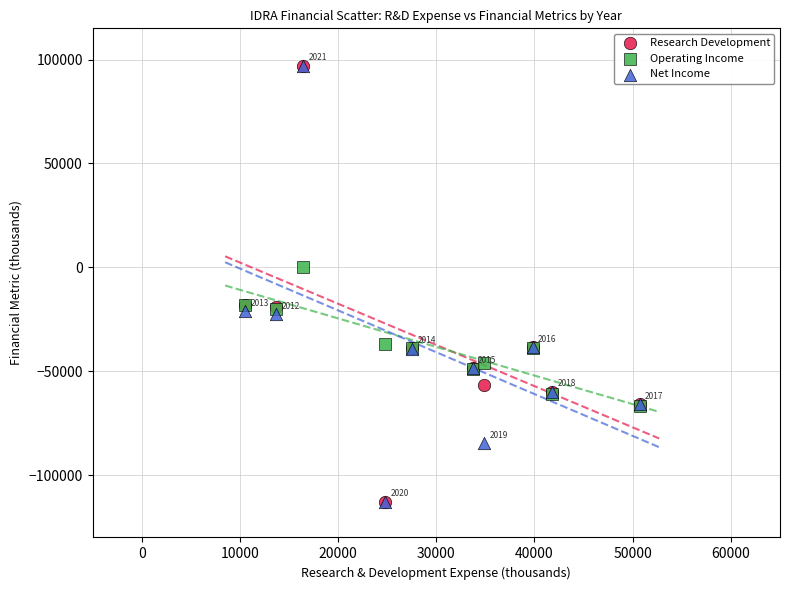

What are all the series names shown in the legend?

Research Development, Operating Income, Net Income